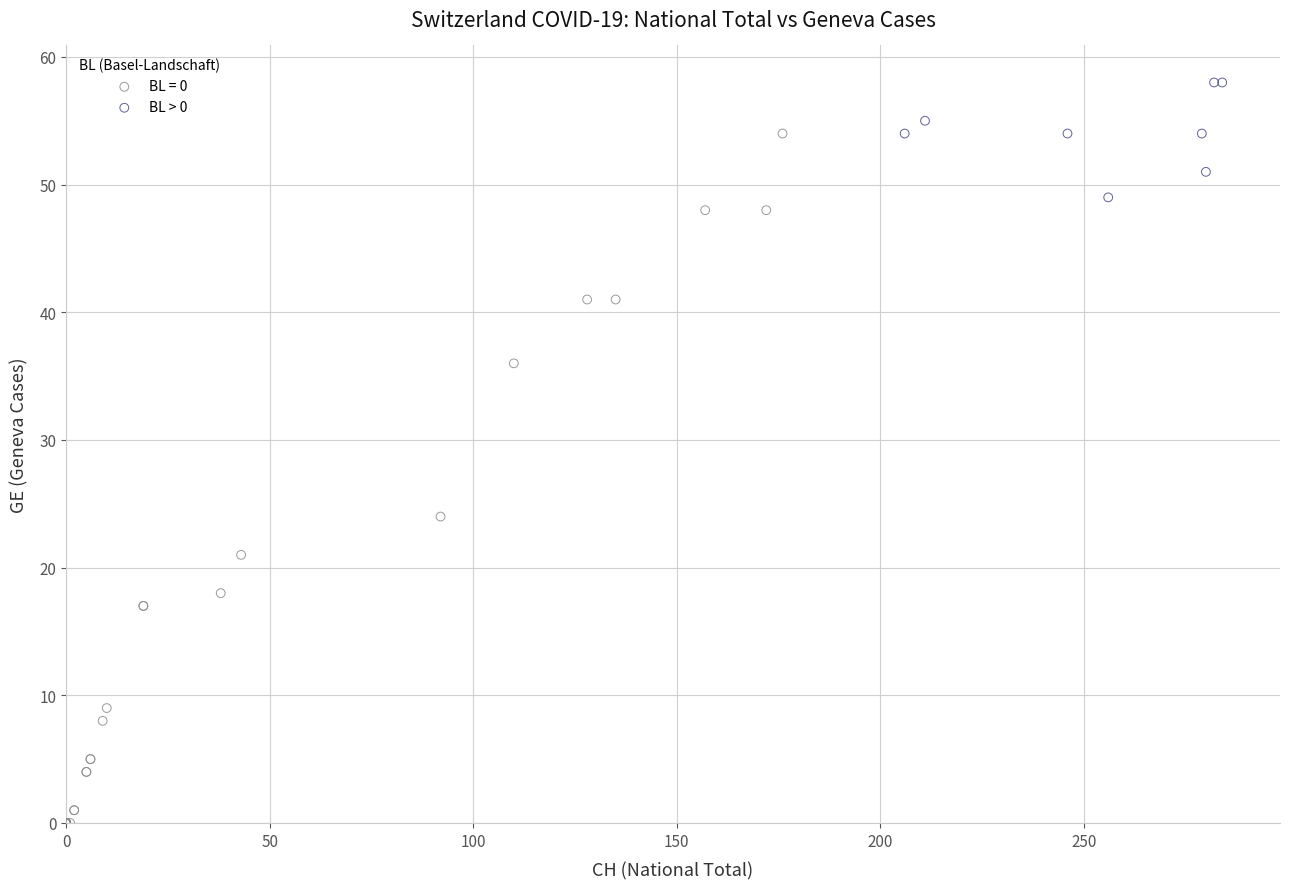

Which series contains the highest Y value?

BL > 0